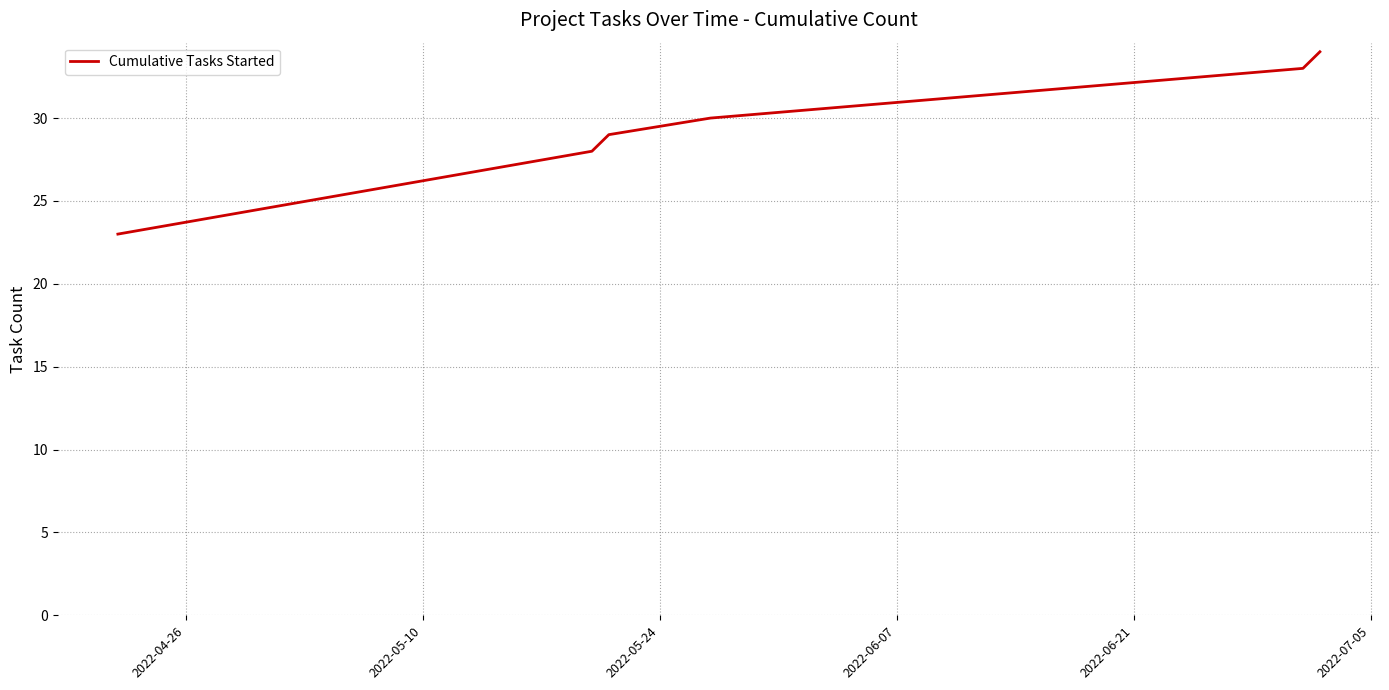

Reading left to right, extract all data points from this chart.

23	28	29	30	33	34